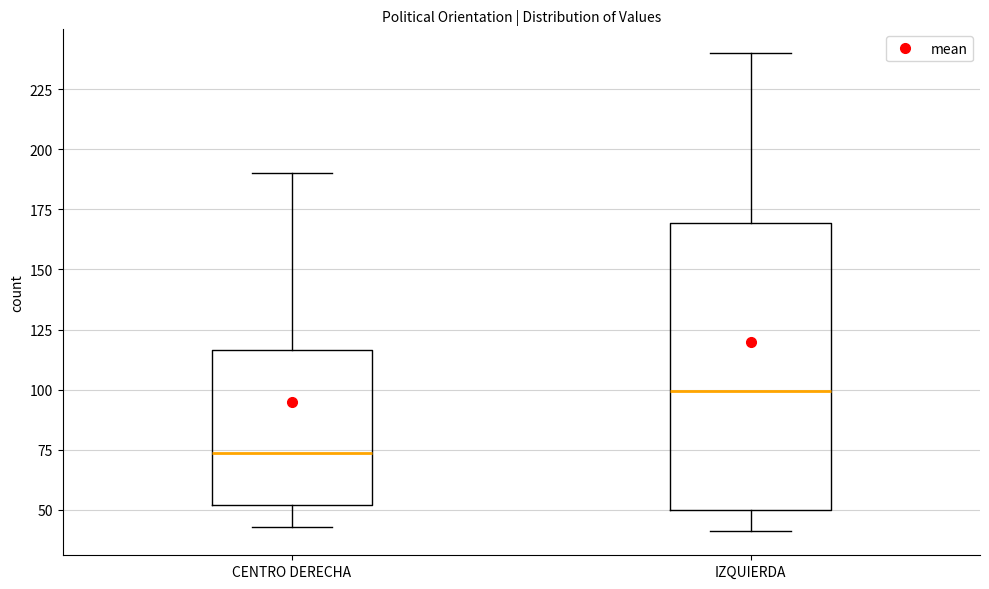

Which box has the lowest median line?

CENTRO DERECHA